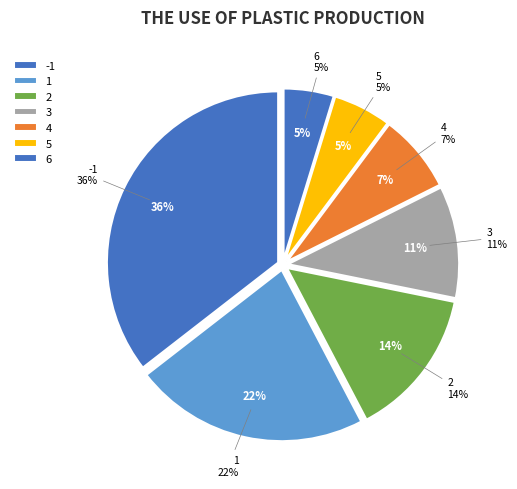

To the nearest percent, what is the combined percentage of 3 and -1?

46%